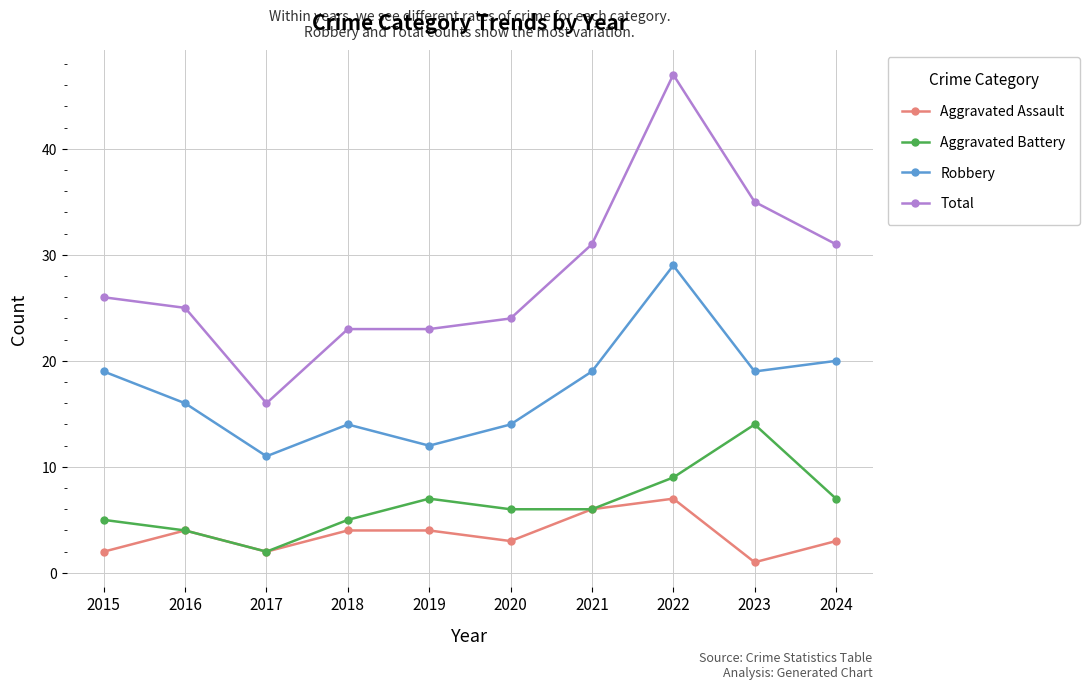

Reading left to right, list all the values displayed in this chart.

Aggravated Assault: 2	4	2	4	4	3	6	7	1	3
Aggravated Battery: 5	4	2	5	7	6	6	9	14	7
Robbery: 19	16	11	14	12	14	19	29	19	20
Total: 26	25	16	23	23	24	31	47	35	31